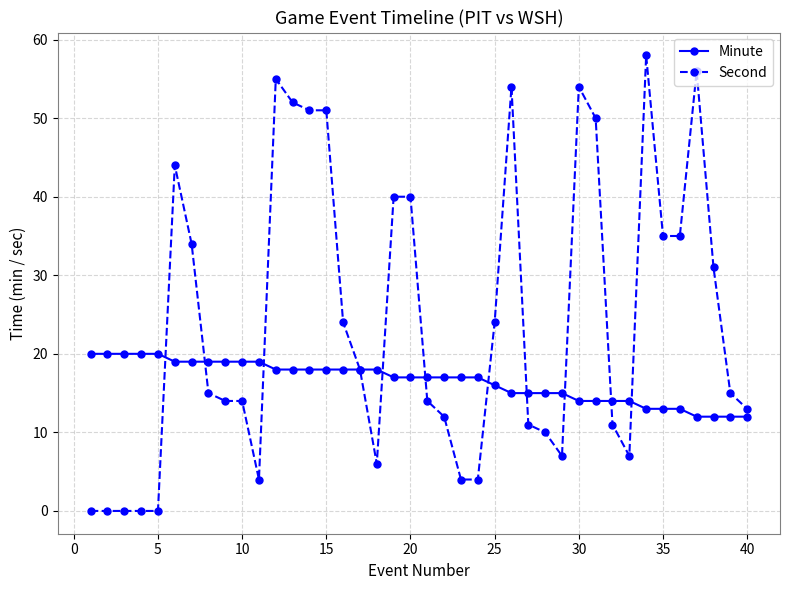

Which series has the largest total across all categories?

Second